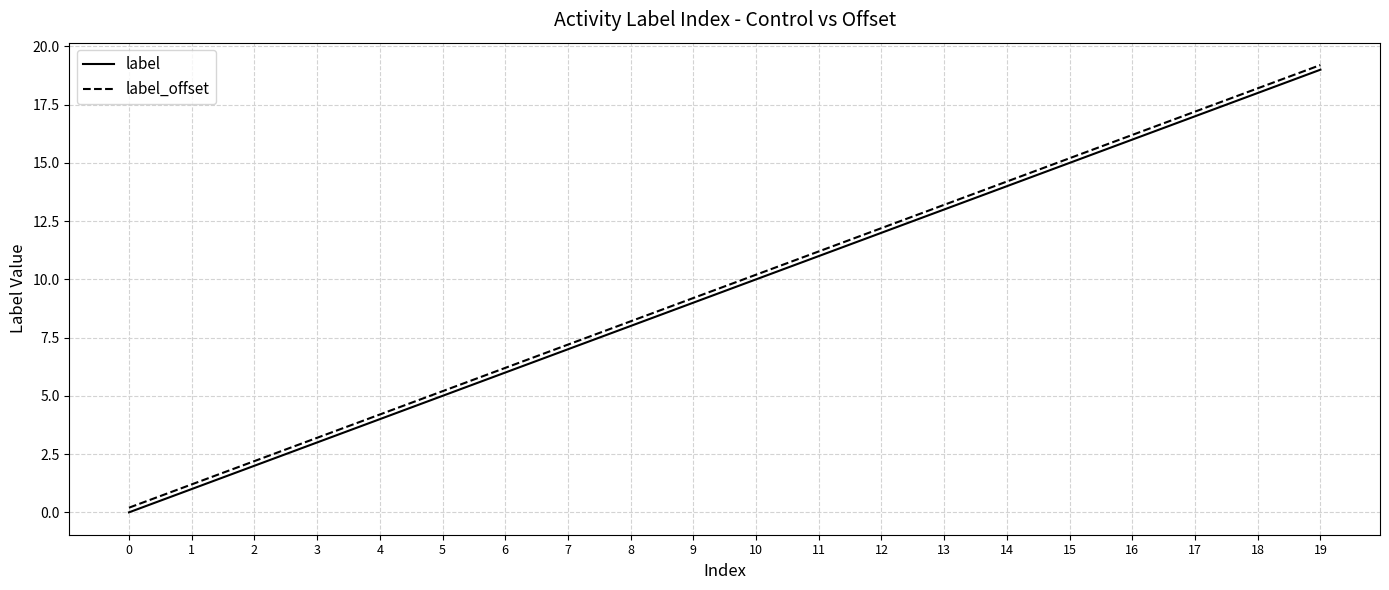

At which category is the sum across all series the highest?

19